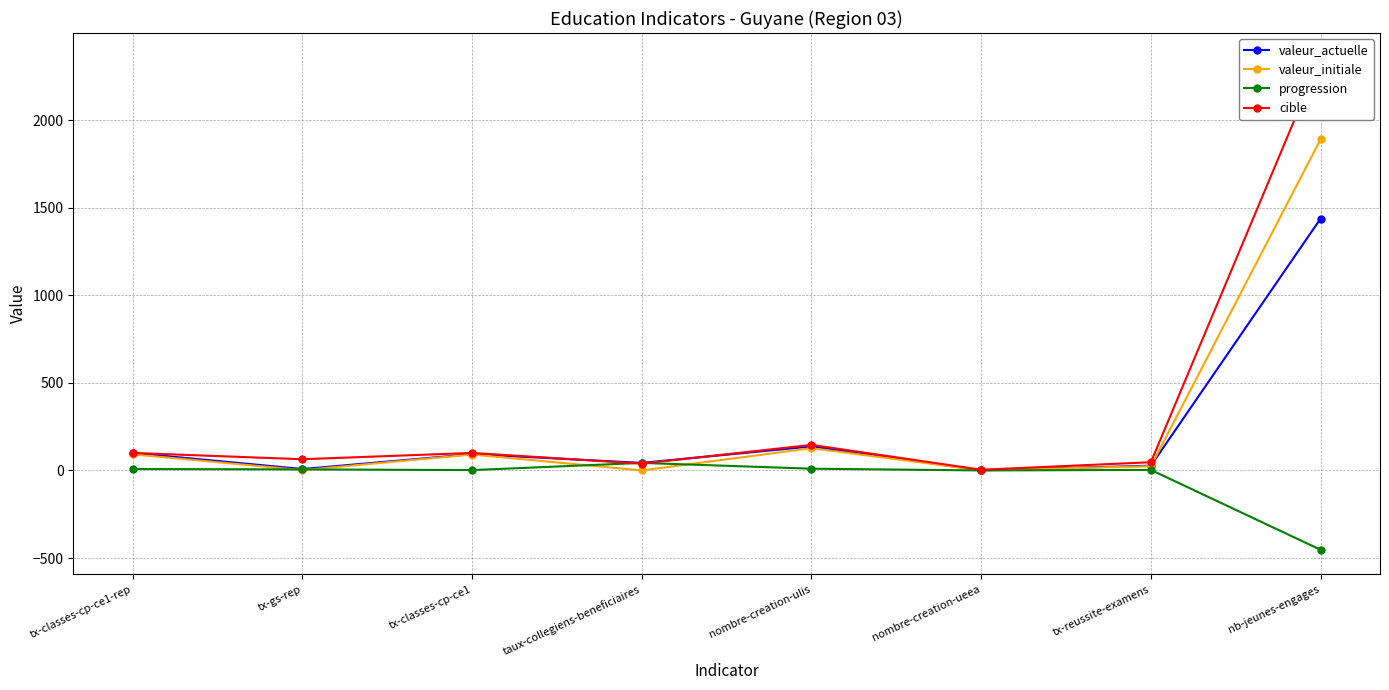

How many values in the valeur_actuelle series exceed 93?

3